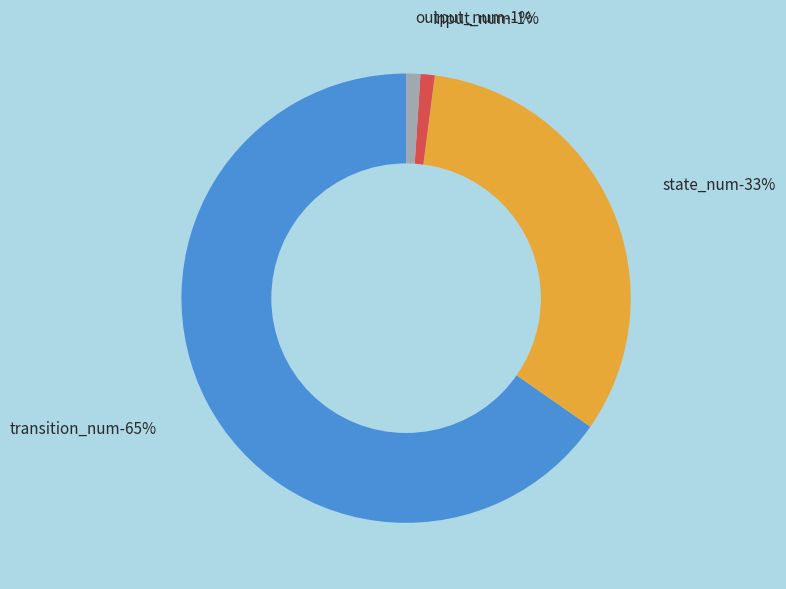

The output_num slice represents 1% of the pie. True or false?

True